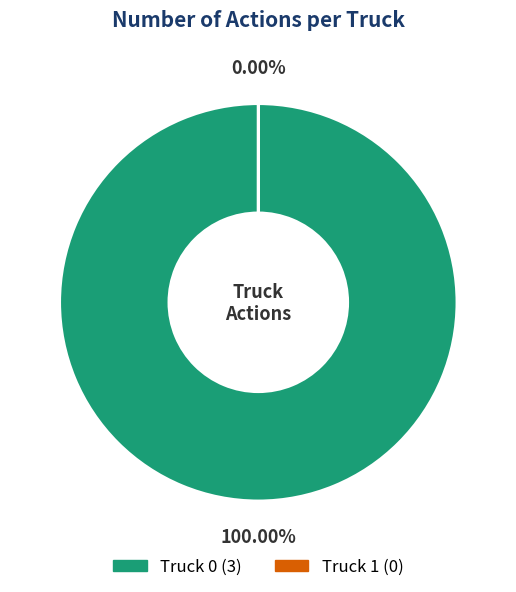

Count the number of slices in the pie.

2